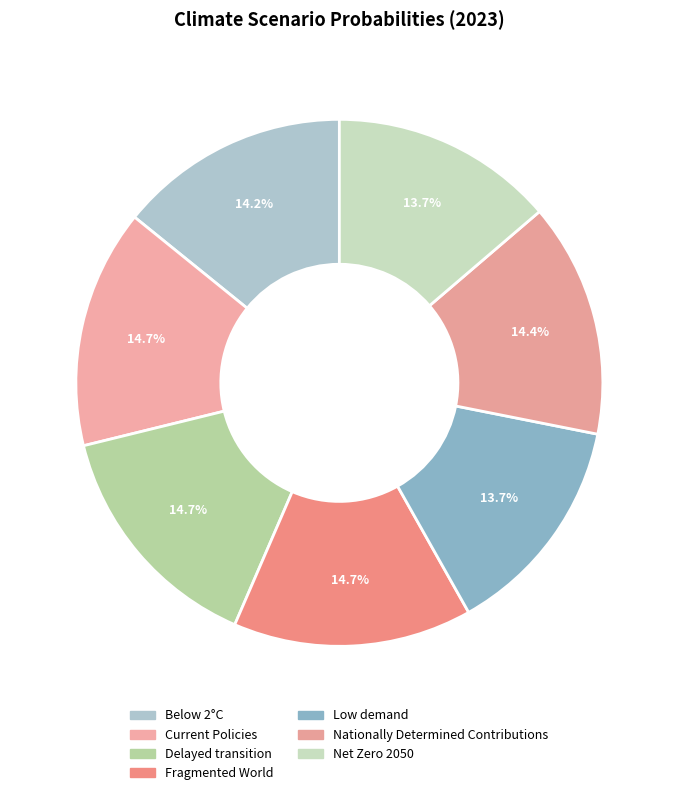

True or false: Fragmented World accounts for 1% of the total.

False